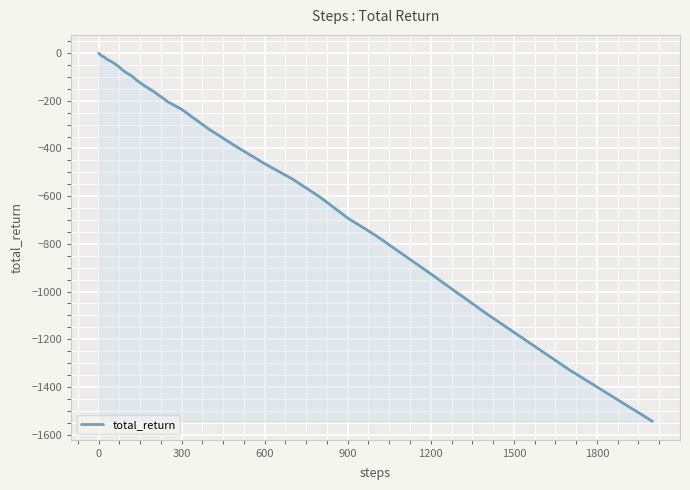

What is the smallest value displayed?

-1544